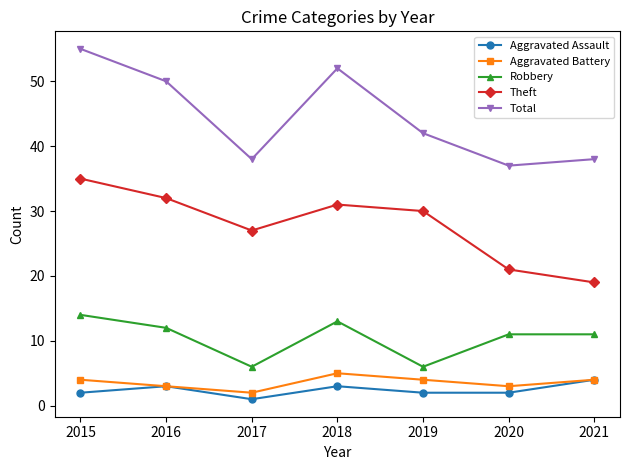

Reading left to right, what are all the values shown in this chart?

Aggravated Assault: 2	3	1	3	2	2	4
Aggravated Battery: 4	3	2	5	4	3	4
Robbery: 14	12	6	13	6	11	11
Theft: 35	32	27	31	30	21	19
Total: 55	50	38	52	42	37	38